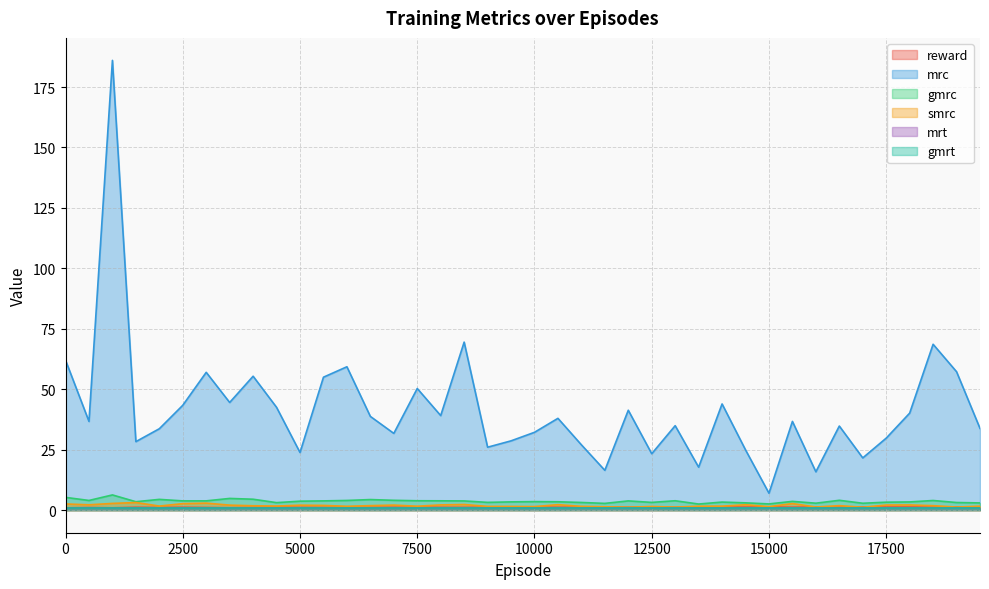

What is the difference between the gmrc values at 13000 and 9500?

0.5